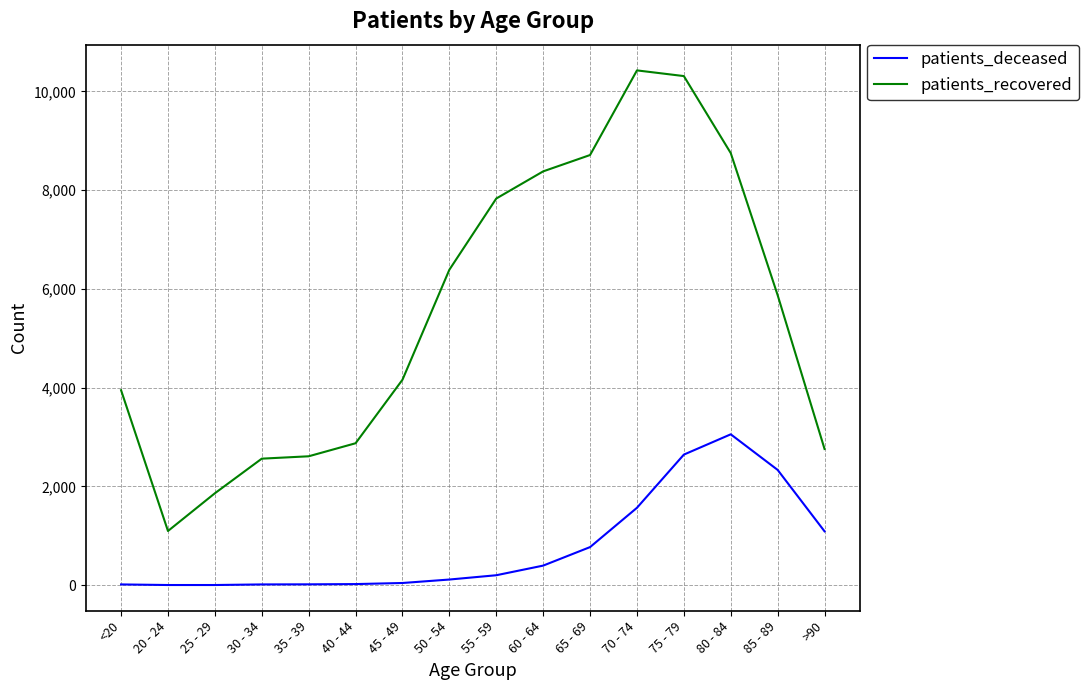

Between 35 - 39 and >90, which series saw the biggest shift?

patients_deceased